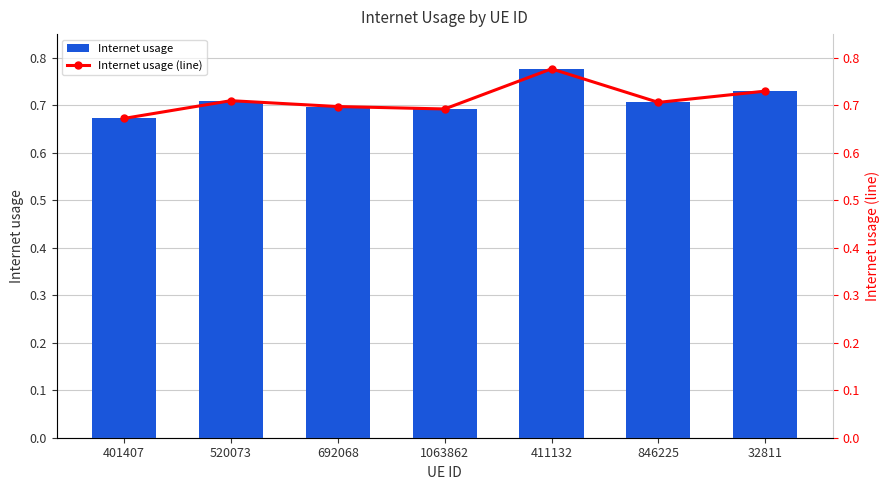

Which series changed the most between 846225 and 32811?

Internet usage